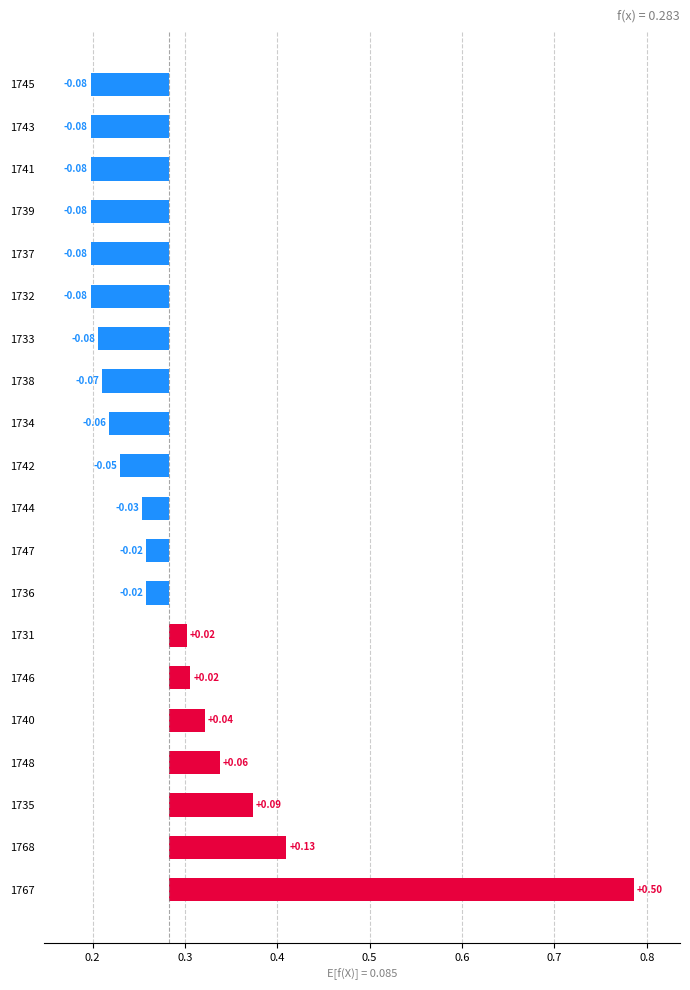

Rank the categories by value from highest to lowest.

1767, 1768, 1735, 1748, 1740, 1746, 1731, 1736, 1747, 1744, 1742, 1734, 1738, 1733, 1732, 1737, 1739, 1741, 1743, 1745